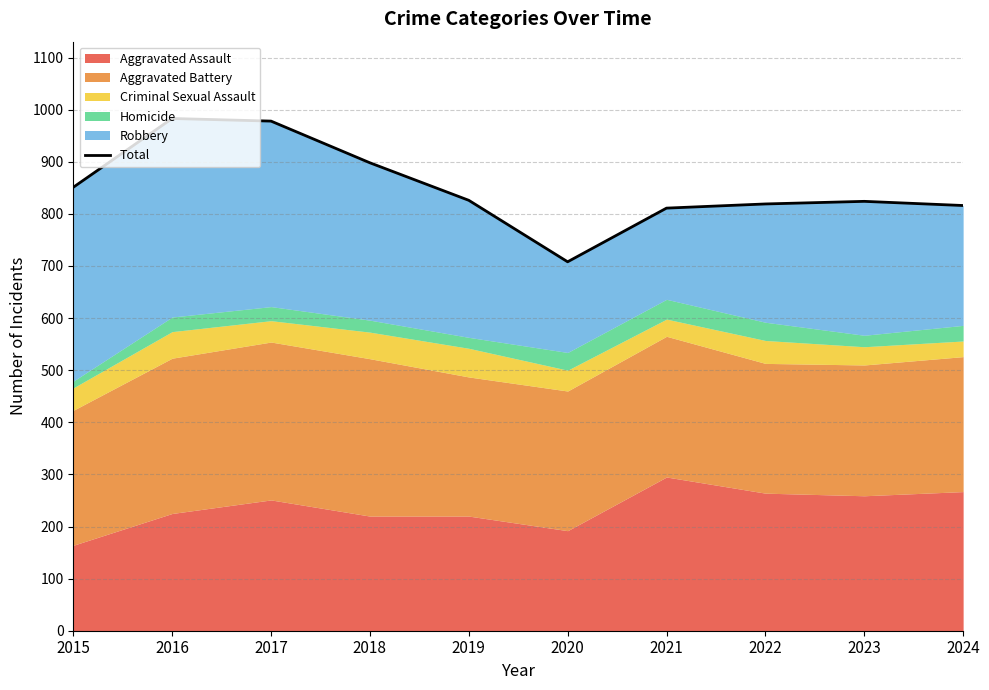

How many lines are shown in the chart?

1